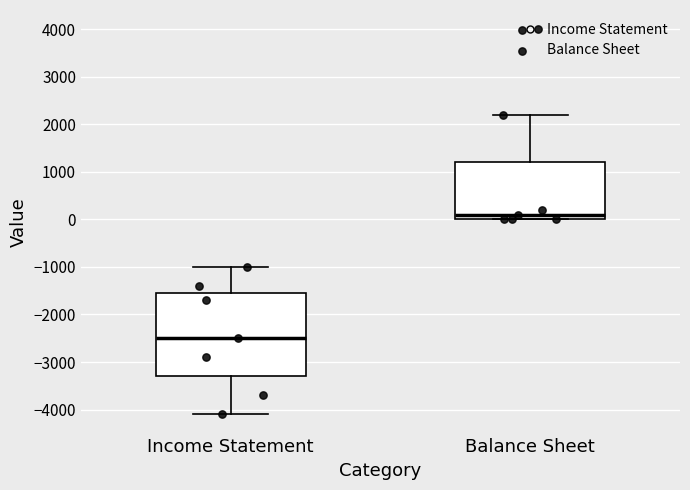

Where is the lower edge of the box for Balance Sheet on the y-axis? The values are not printed on the chart, so give them approximately, as read against the axis.

0